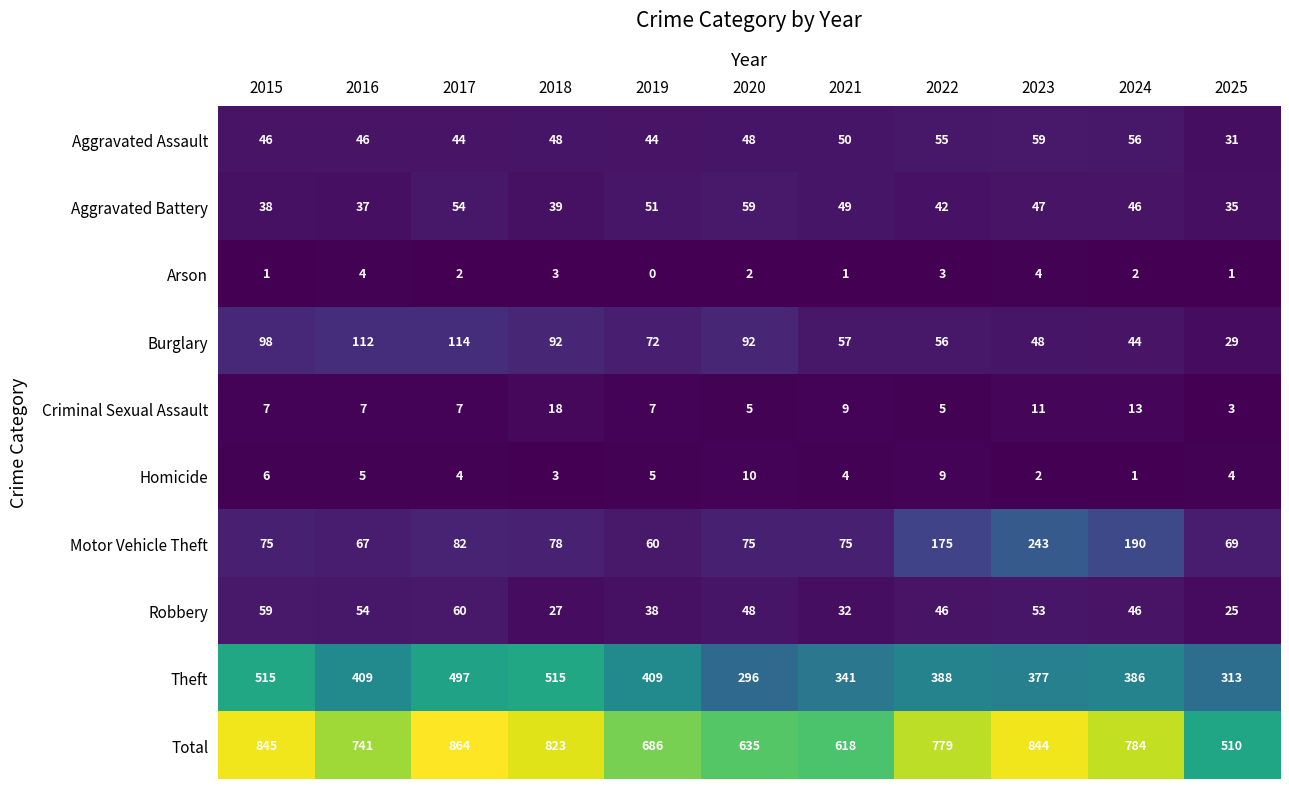

Which category has the highest value across all series?

2017